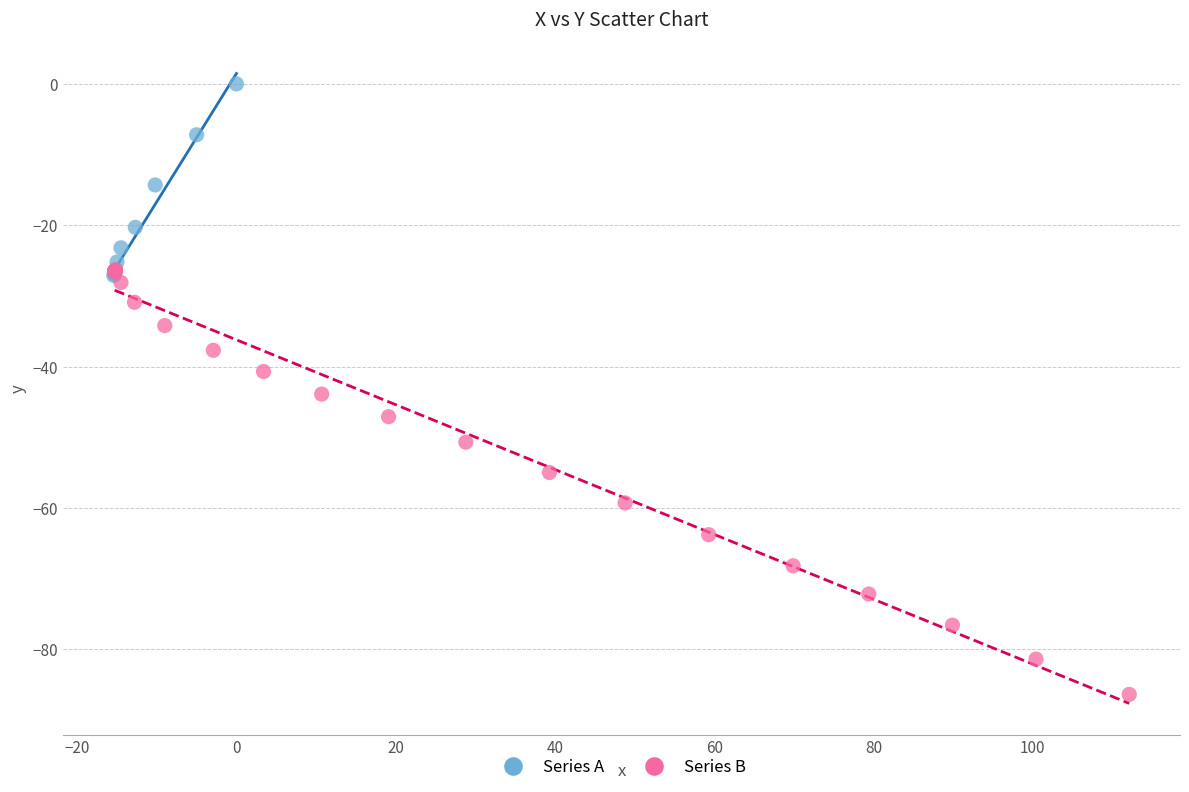

Which series contains the highest Y value?

Series A